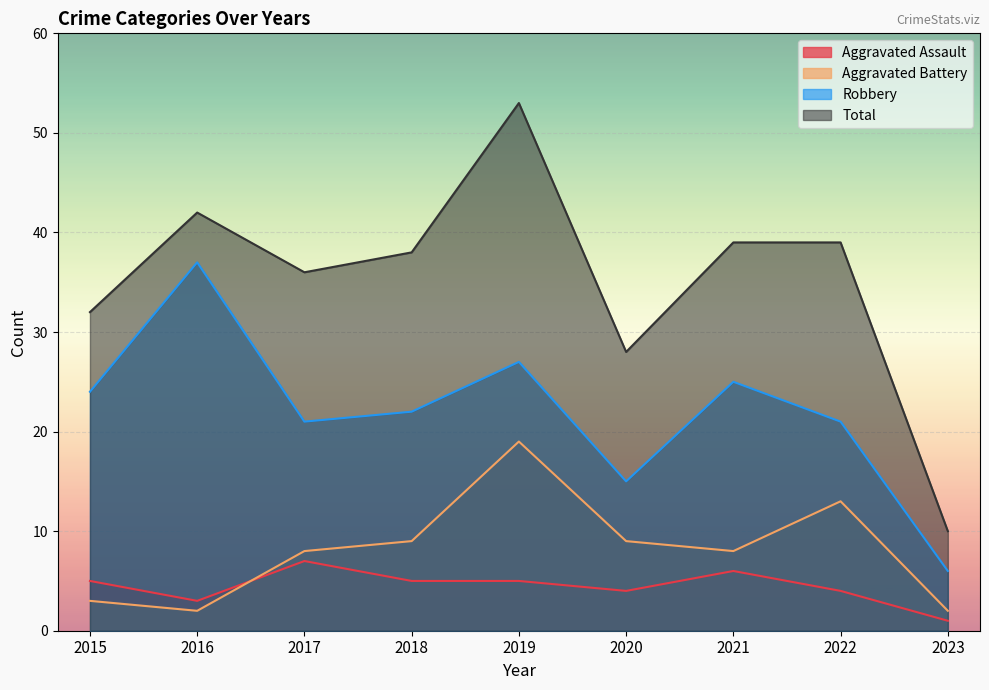

At how many categories does at least one series exceed 27?

8